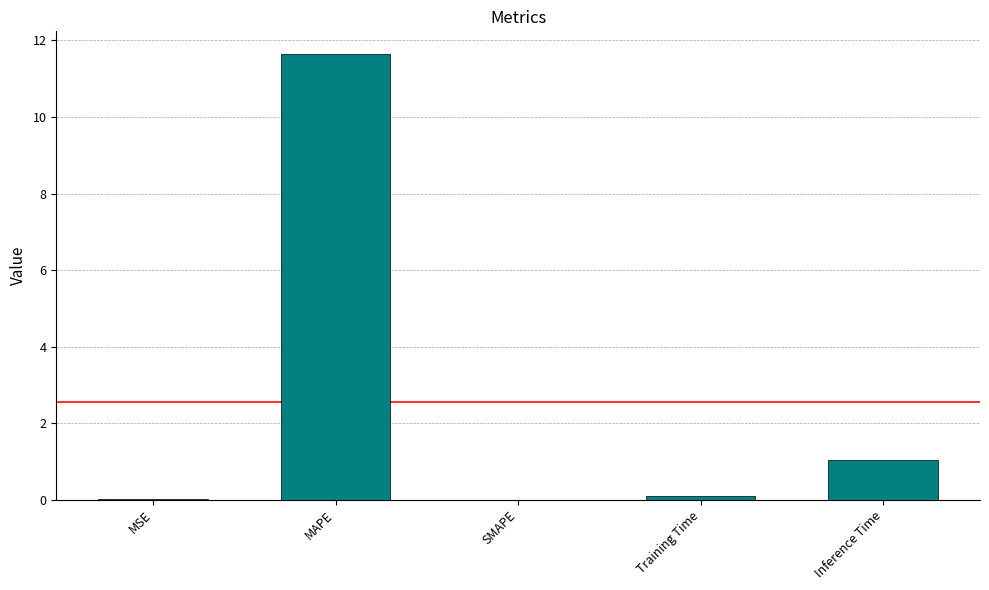

What is the change in value from MAPE to SMAPE?

-11.7